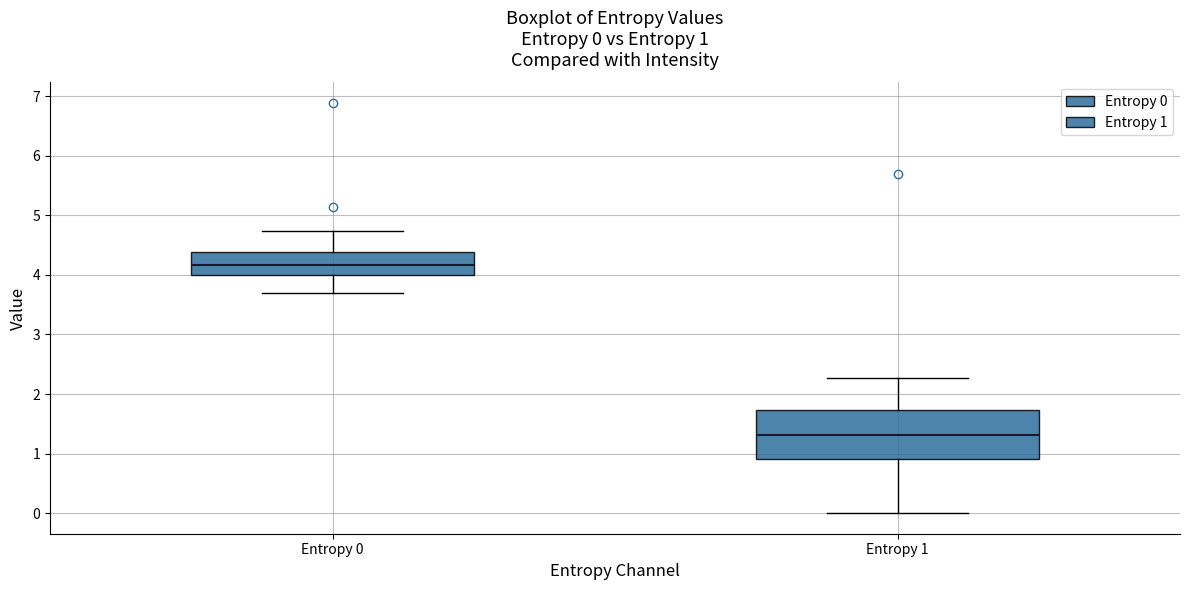

Which box has the lowest median line?

Entropy 1